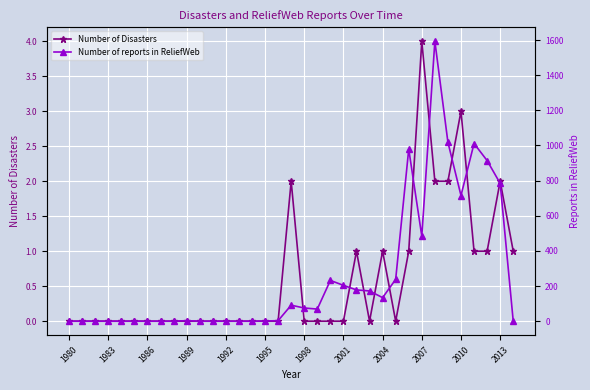

Rank the series at 32 from lowest to highest value.

Number of Disasters, Number of reports in ReliefWeb